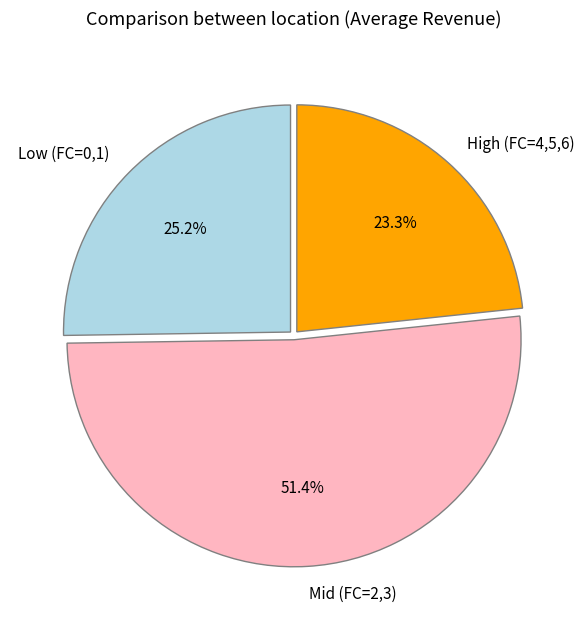

How many slices are in this pie chart?

3